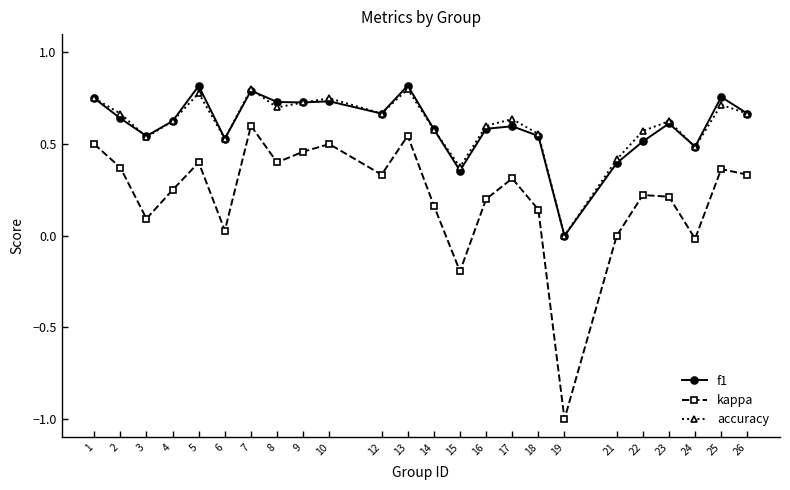

What is the smallest value displayed?

-1.0